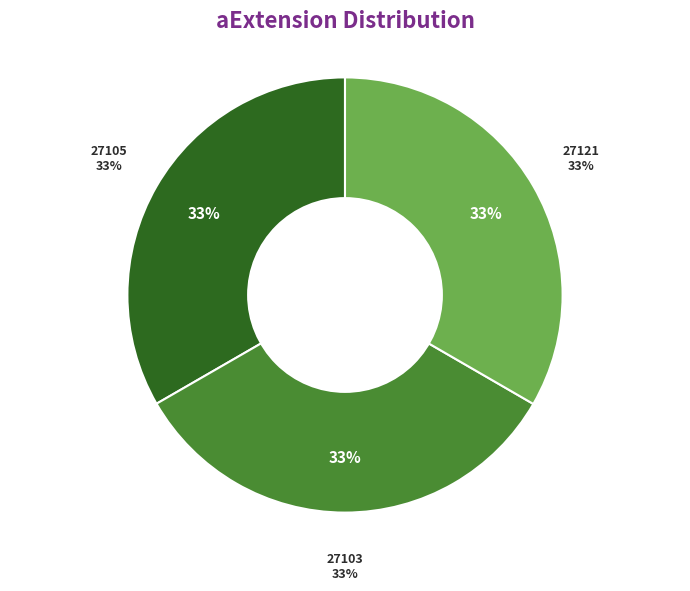

To the nearest percent, what percentage of the pie is 27121?

33%